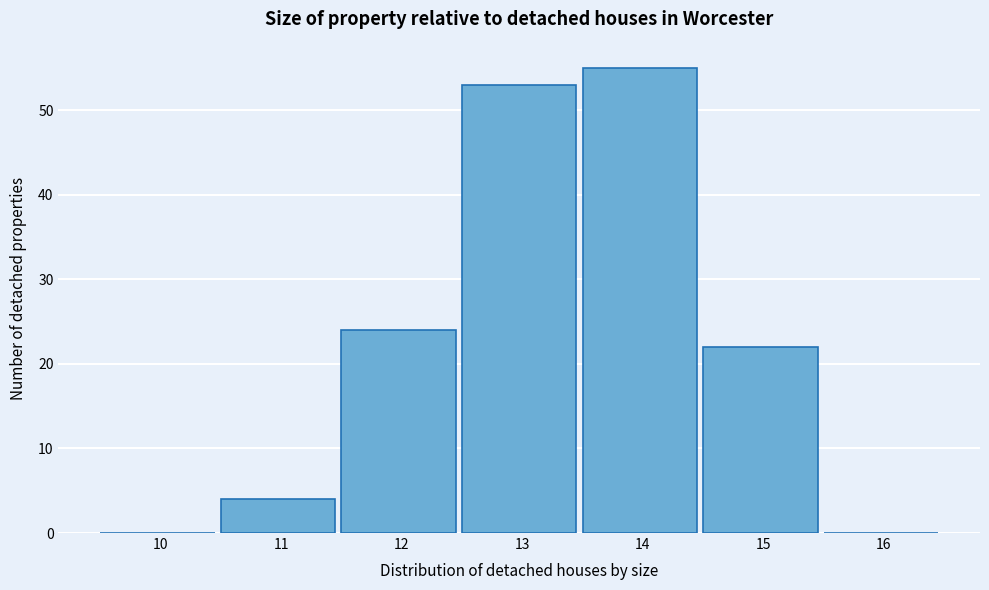

Reading right to left, list all the values displayed in this chart.

16=0	15=22	14=55	13=53	12=24	11=4	10=0